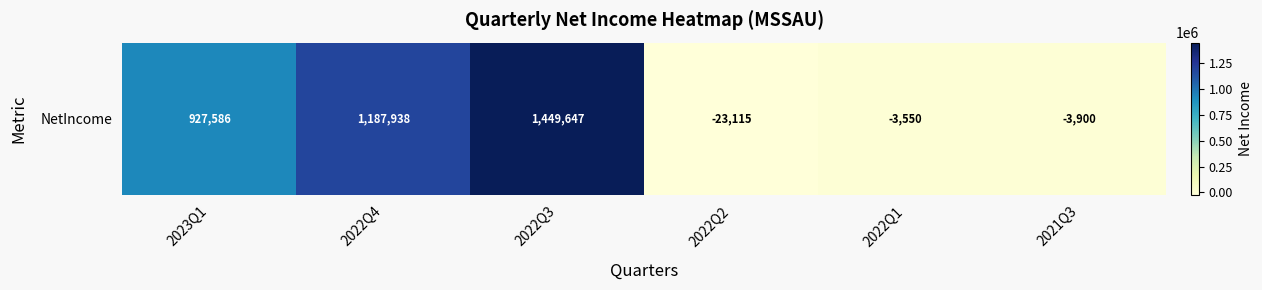

Reading left to right, what are all the values shown in this chart?

2023Q1=927586	2022Q4=1187938	2022Q3=1449647	2022Q2=-23115	2022Q1=-3550	2021Q3=-3900